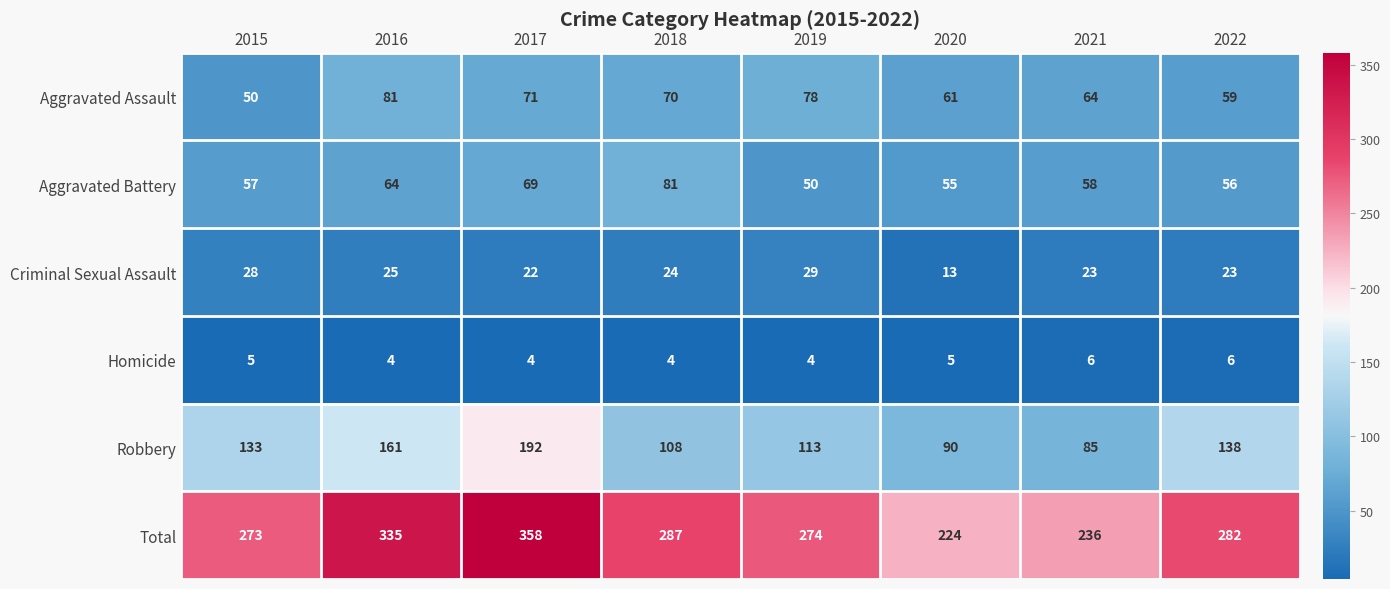

At which category does the chart reach its peak across all series?

2017